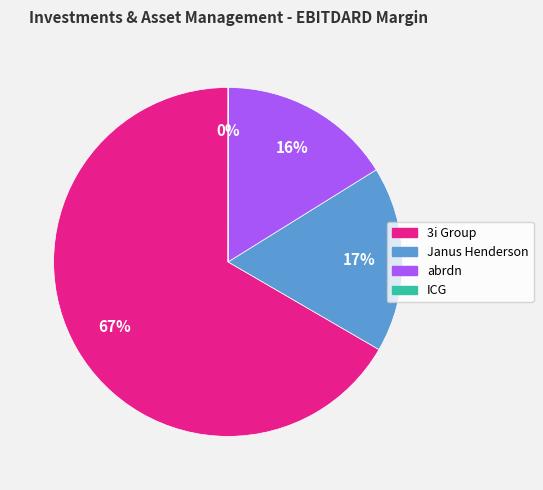

Is there any slice that represents more than half of the pie?

Yes